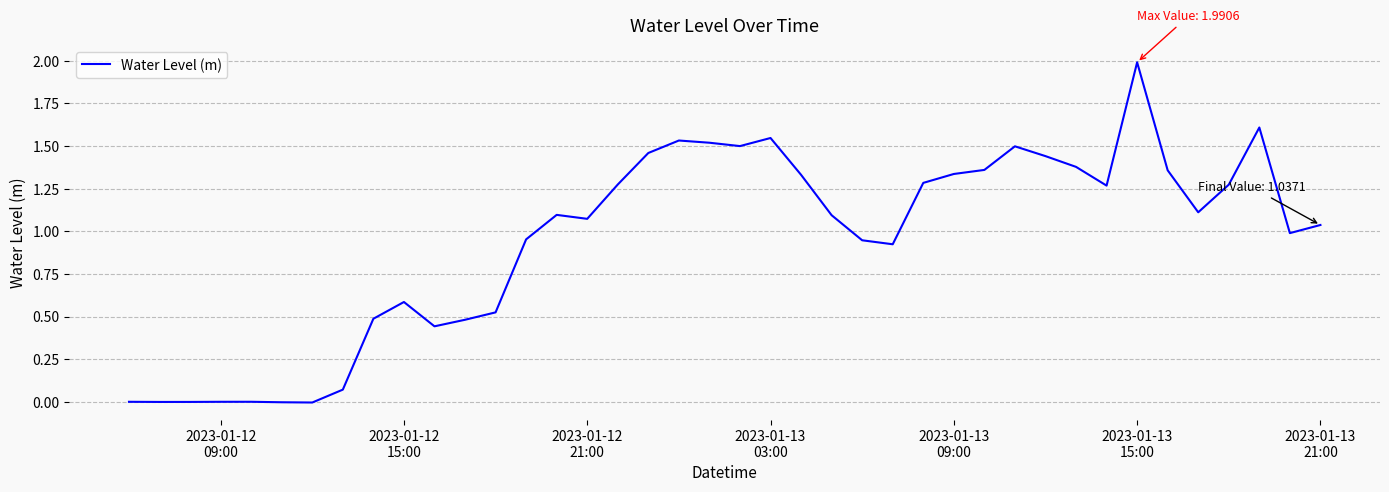

What is the maximum value shown in the chart?

2.0